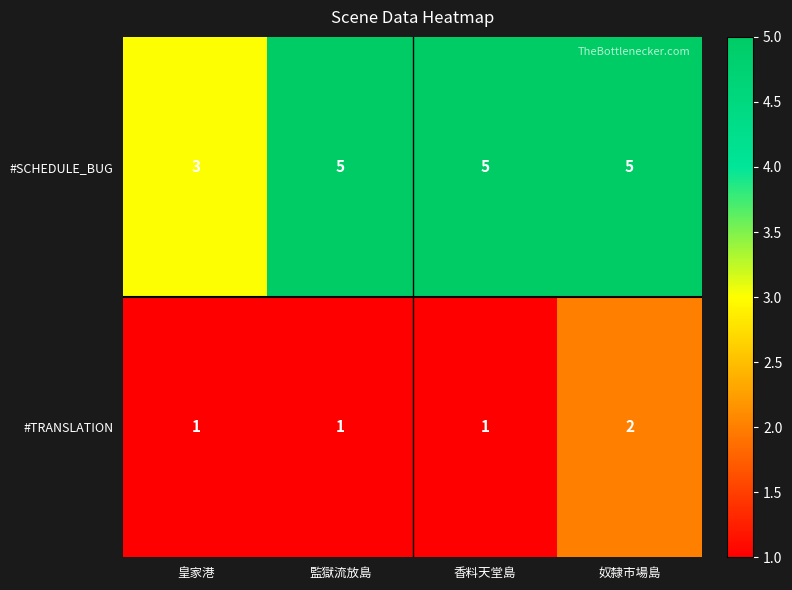

Rank the series by their maximum value, from lowest to highest.

#TRANSLATION, #SCHEDULE_BUG